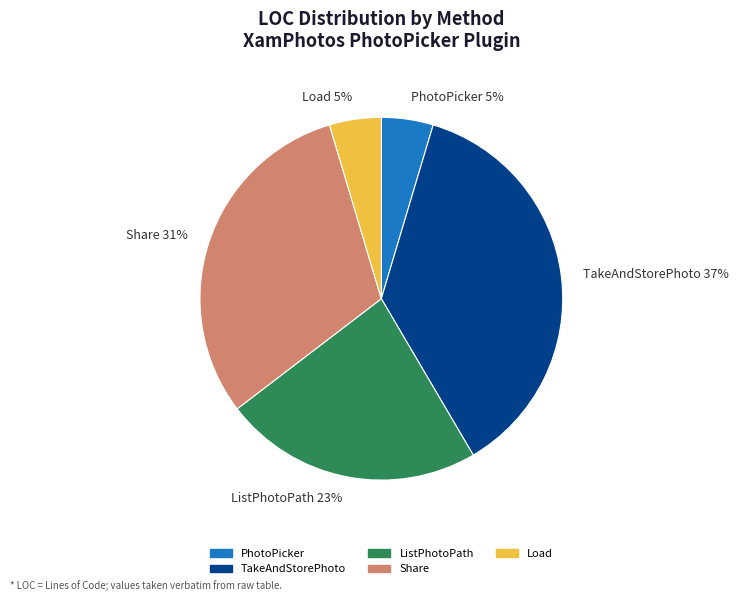

To the nearest percent, what percentage of the pie is Load?

5%